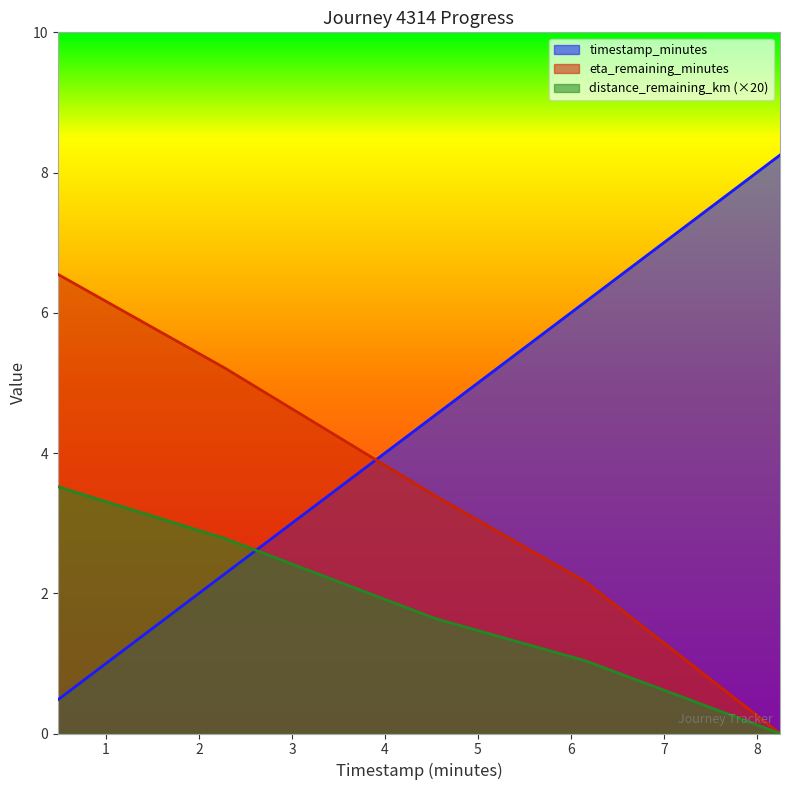

What is the difference between the distance_remaining_km values at 4.54 and 6.15?

0.6